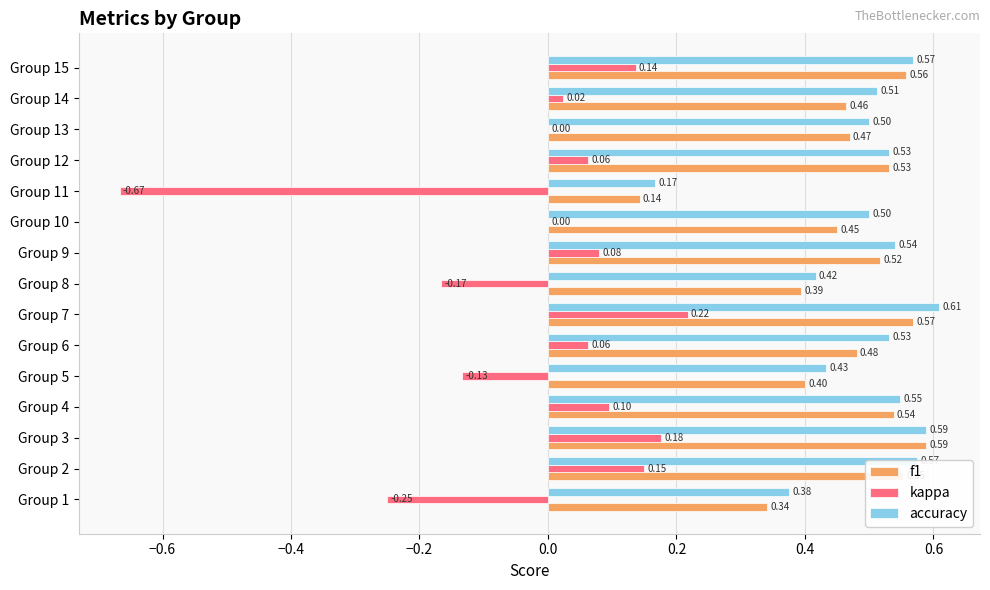

Count the number of categories in the chart.

15